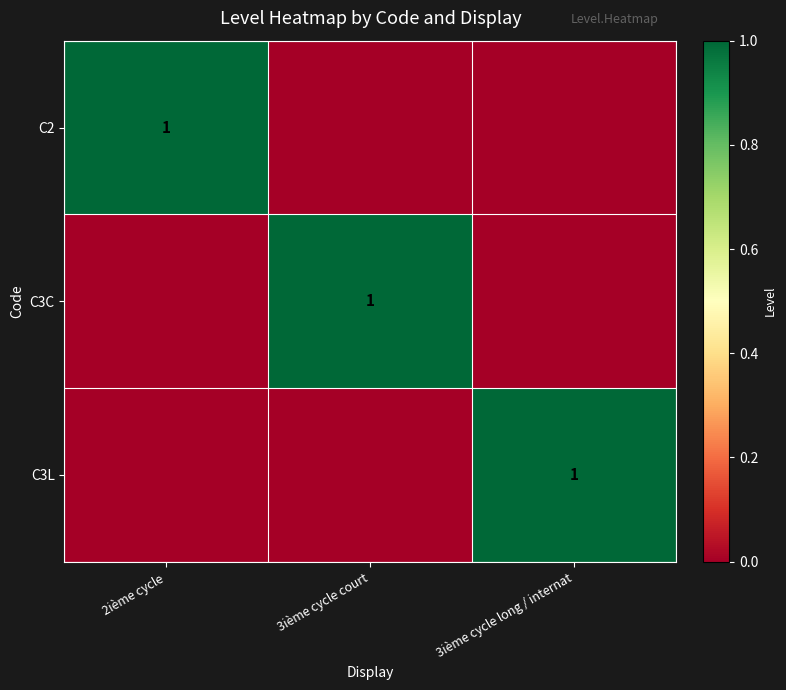

The value of C3L at 3ième cycle long / internat is 1. True or false?

True